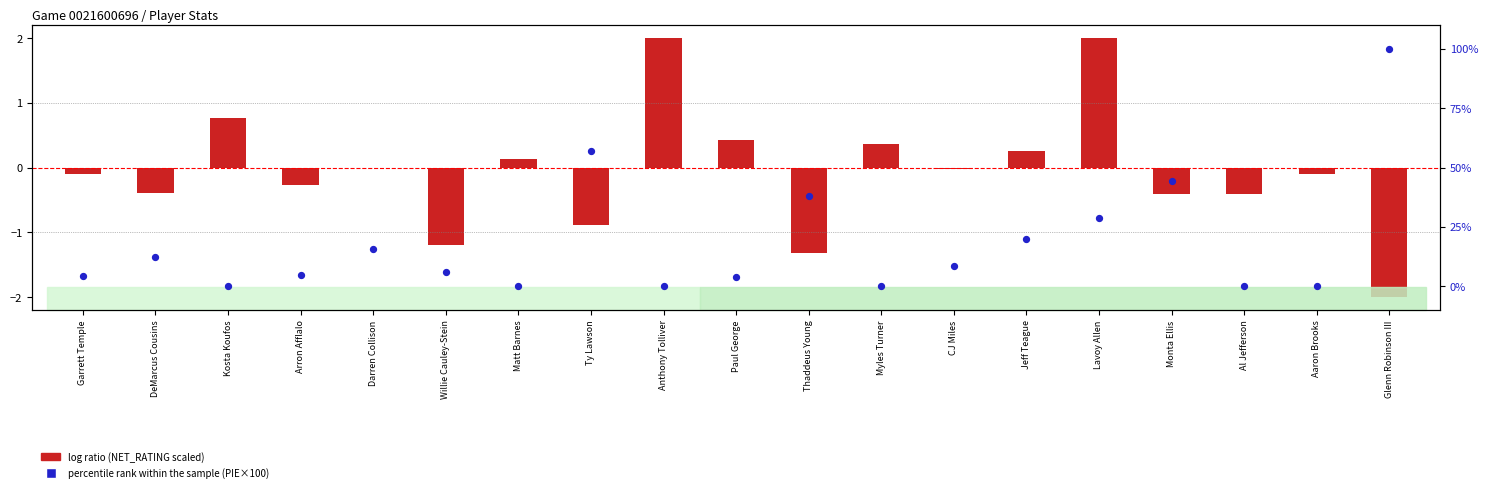

What is the total value across all series at Garrett Temple?

4.3